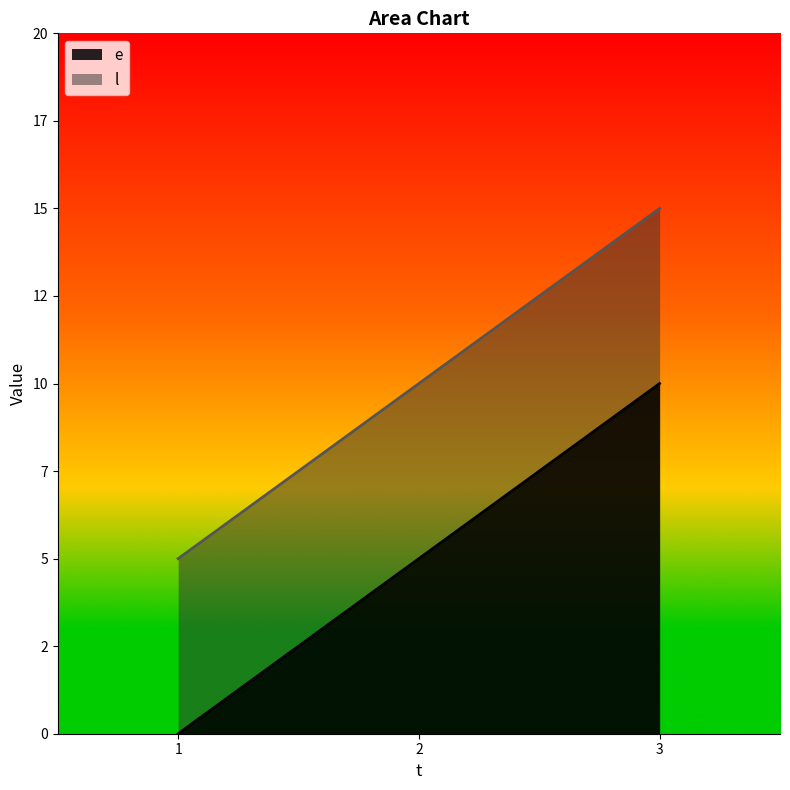

What is the maximum value shown in the chart?

15